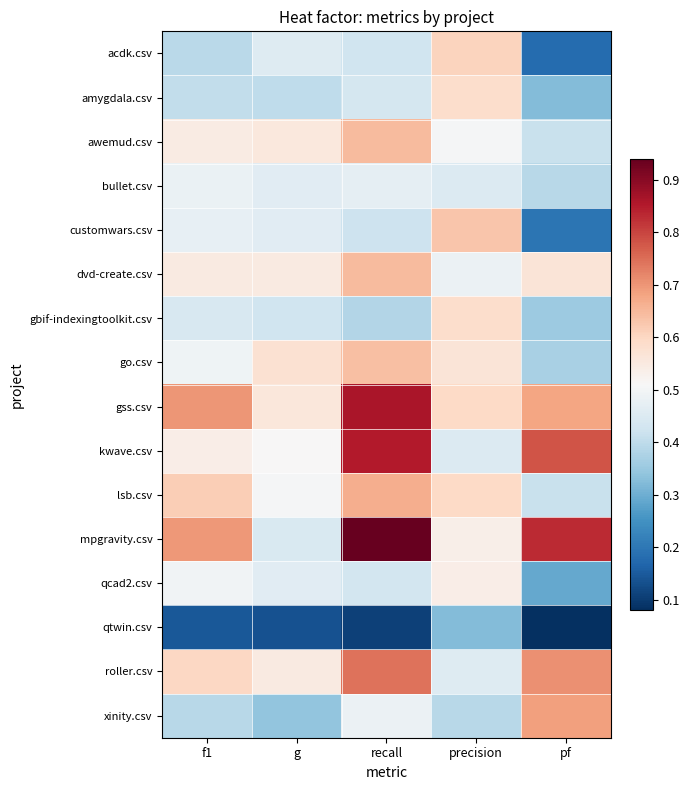

Reading left to right, extract all data points from this chart.

acdk.csv: f1=0.4	g=0.5	recall=0.4	precision=0.6	pf=0.2
amygdala.csv: f1=0.4	g=0.4	recall=0.4	precision=0.6	pf=0.3
awemud.csv: f1=0.5	g=0.6	recall=0.6	precision=0.5	pf=0.4
bullet.csv: f1=0.5	g=0.5	recall=0.5	precision=0.5	pf=0.4
customwars.csv: f1=0.5	g=0.5	recall=0.4	precision=0.6	pf=0.2
dvd-create.csv: f1=0.6	g=0.6	recall=0.6	precision=0.5	pf=0.6
gbif-indexingtoolkit.csv: f1=0.4	g=0.4	recall=0.4	precision=0.6	pf=0.4
go.csv: f1=0.5	g=0.6	recall=0.6	precision=0.6	pf=0.4
gss.csv: f1=0.7	g=0.6	recall=0.9	precision=0.6	pf=0.7
kwave.csv: f1=0.5	g=0.5	recall=0.8	precision=0.5	pf=0.8
lsb.csv: f1=0.6	g=0.5	recall=0.7	precision=0.6	pf=0.4
mpgravity.csv: f1=0.7	g=0.4	recall=0.9	precision=0.5	pf=0.8
qcad2.csv: f1=0.5	g=0.5	recall=0.4	precision=0.5	pf=0.3
qtwin.csv: f1=0.1	g=0.1	recall=0.1	precision=0.3	pf=0.1
roller.csv: f1=0.6	g=0.6	recall=0.7	precision=0.5	pf=0.7
xinity.csv: f1=0.4	g=0.3	recall=0.5	precision=0.4	pf=0.7